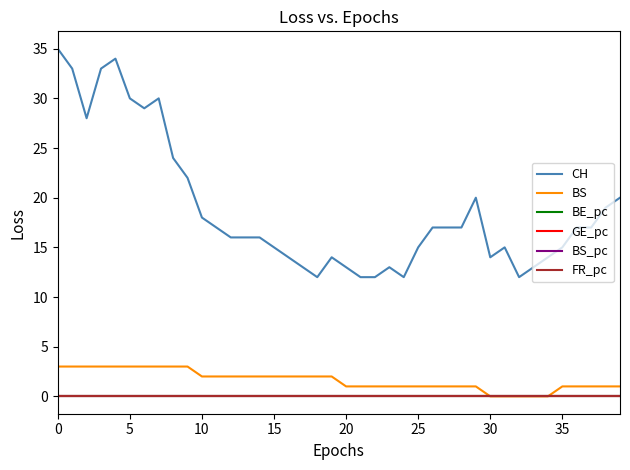

True or false: CH and BE_pc intersect in this chart.

False